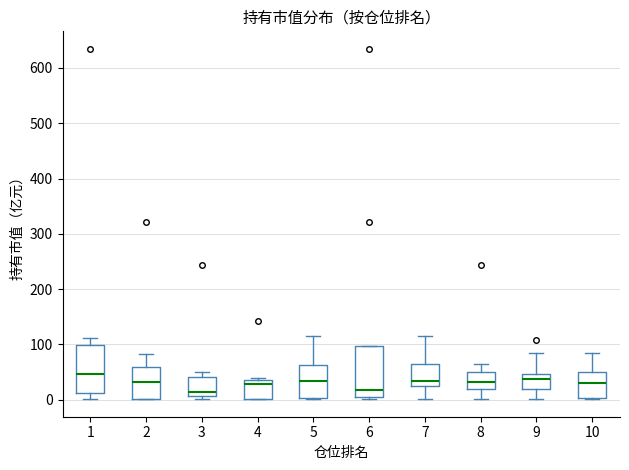

Where is the upper edge of the box at x = 6 on the y-axis? The values are not printed on the chart, so give them approximately, as read against the axis.

100